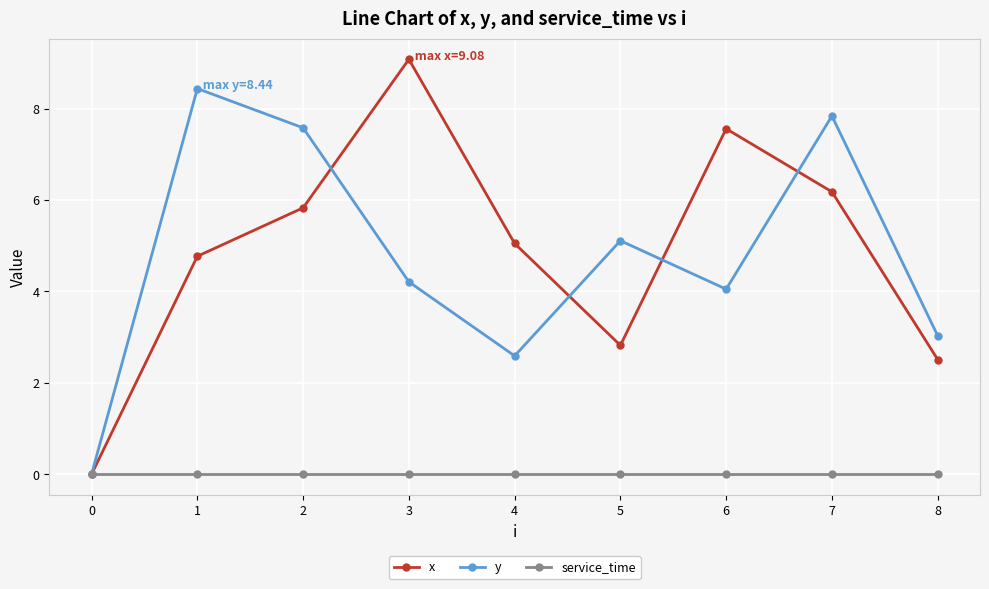

Is it true that y equals 5.1 at 5?

True